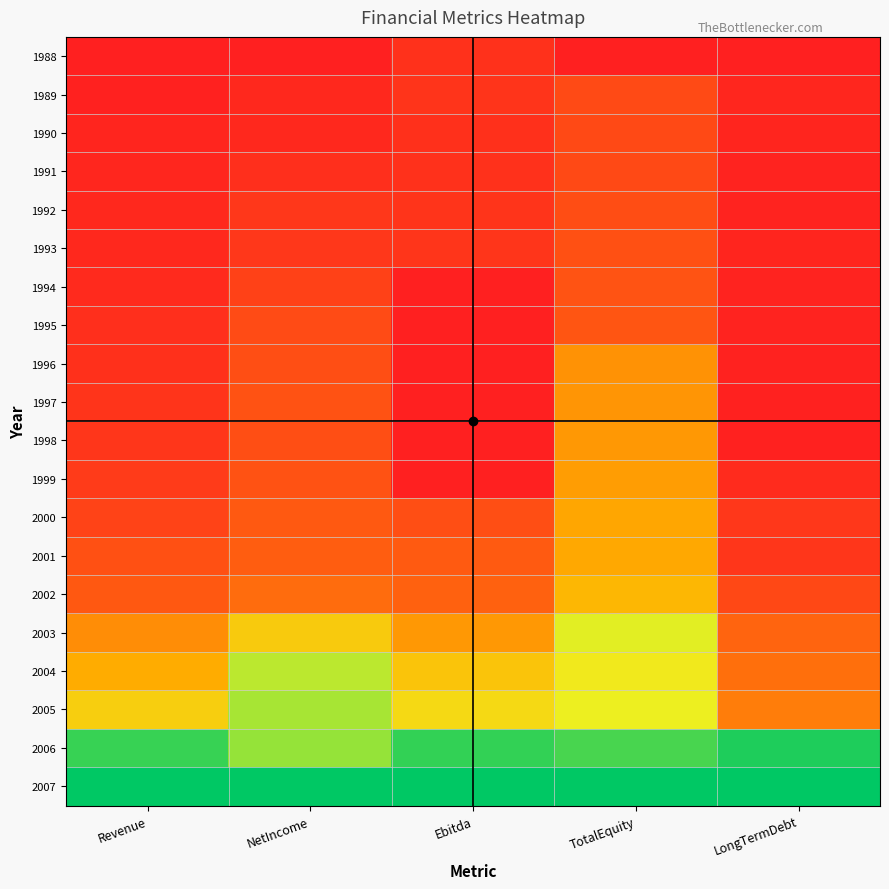

Reading left to right, transcribe all the data shown in this chart.

1988: Revenue=0.0	NetIncome=0.0	Ebitda=0.1	TotalEquity=0.0	LongTermDebt=0.0
1989: Revenue=0.0	NetIncome=0.0	Ebitda=0.1	TotalEquity=0.1	LongTermDebt=0.0
1990: Revenue=0.0	NetIncome=0.0	Ebitda=0.1	TotalEquity=0.1	LongTermDebt=0.0
1991: Revenue=0.0	NetIncome=0.0	Ebitda=0.1	TotalEquity=0.1	LongTermDebt=0.0
1992: Revenue=0.0	NetIncome=0.1	Ebitda=0.1	TotalEquity=0.1	LongTermDebt=0.0
1993: Revenue=0.0	NetIncome=0.1	Ebitda=0.1	TotalEquity=0.2	LongTermDebt=0.0
1994: Revenue=0.0	NetIncome=0.1	Ebitda=0.0	TotalEquity=0.2	LongTermDebt=0.0
1995: Revenue=0.0	NetIncome=0.1	Ebitda=0.0	TotalEquity=0.2	LongTermDebt=0.0
1996: Revenue=0.1	NetIncome=0.1	Ebitda=0.0	TotalEquity=0.3	LongTermDebt=0.0
1997: Revenue=0.1	NetIncome=0.2	Ebitda=0.0	TotalEquity=0.3	LongTermDebt=0.0
1998: Revenue=0.1	NetIncome=0.1	Ebitda=0.0	TotalEquity=0.3	LongTermDebt=0.0
1999: Revenue=0.1	NetIncome=0.2	Ebitda=0.0	TotalEquity=0.4	LongTermDebt=0.0
2000: Revenue=0.1	NetIncome=0.2	Ebitda=0.1	TotalEquity=0.4	LongTermDebt=0.1
2001: Revenue=0.2	NetIncome=0.2	Ebitda=0.2	TotalEquity=0.4	LongTermDebt=0.1
2002: Revenue=0.2	NetIncome=0.2	Ebitda=0.2	TotalEquity=0.4	LongTermDebt=0.1
2003: Revenue=0.3	NetIncome=0.5	Ebitda=0.3	TotalEquity=0.6	LongTermDebt=0.2
2004: Revenue=0.4	NetIncome=0.7	Ebitda=0.5	TotalEquity=0.6	LongTermDebt=0.2
2005: Revenue=0.5	NetIncome=0.7	Ebitda=0.5	TotalEquity=0.6	LongTermDebt=0.3
2006: Revenue=0.9	NetIncome=0.8	Ebitda=0.9	TotalEquity=0.9	LongTermDebt=1.0
2007: Revenue=1.0	NetIncome=1.0	Ebitda=1.0	TotalEquity=1.0	LongTermDebt=1.0